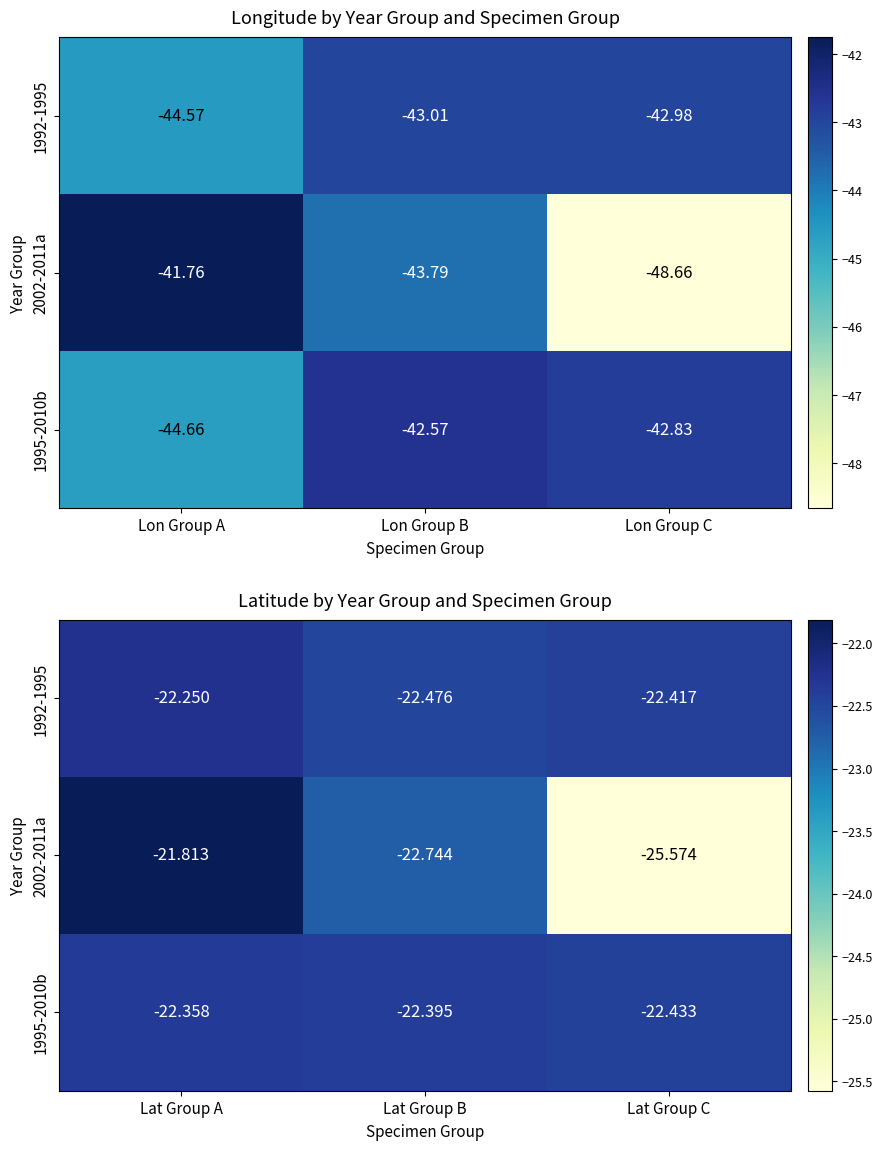

What is the lowest value of the 1992-1995 series?

-22.5